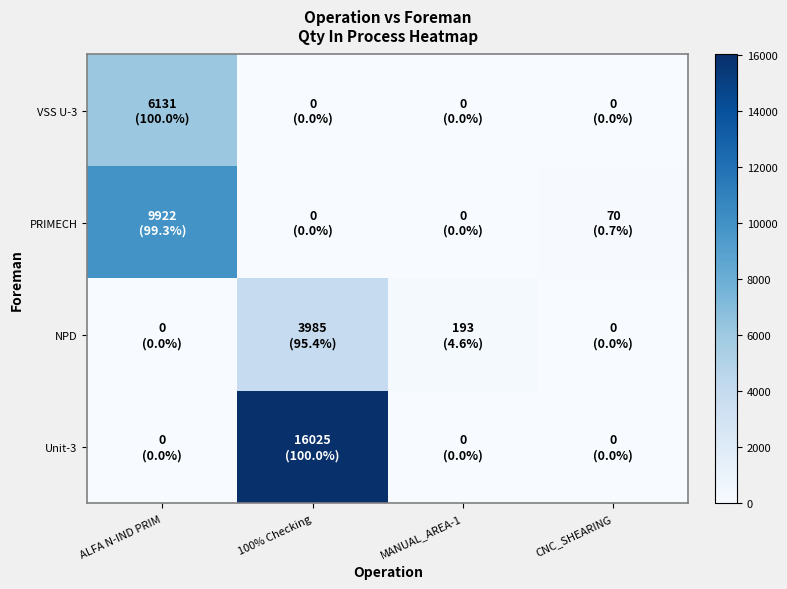

Reading left to right, what are all the values shown in this chart?

VSS U-3: ALFA N-IND PRIM=6131	100% Checking=0	MANUAL_AREA-1=0	CNC_SHEARING=0
PRIMECH: ALFA N-IND PRIM=9922	100% Checking=0	MANUAL_AREA-1=0	CNC_SHEARING=70
NPD: ALFA N-IND PRIM=0	100% Checking=3985	MANUAL_AREA-1=193	CNC_SHEARING=0
Unit-3: ALFA N-IND PRIM=0	100% Checking=16025	MANUAL_AREA-1=0	CNC_SHEARING=0